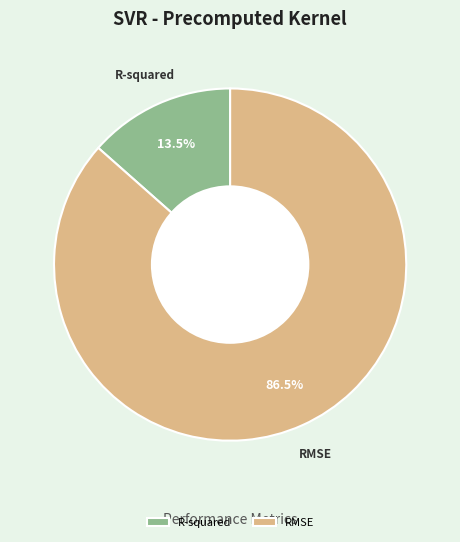

Does R-squared account for over 50% of the chart?

No